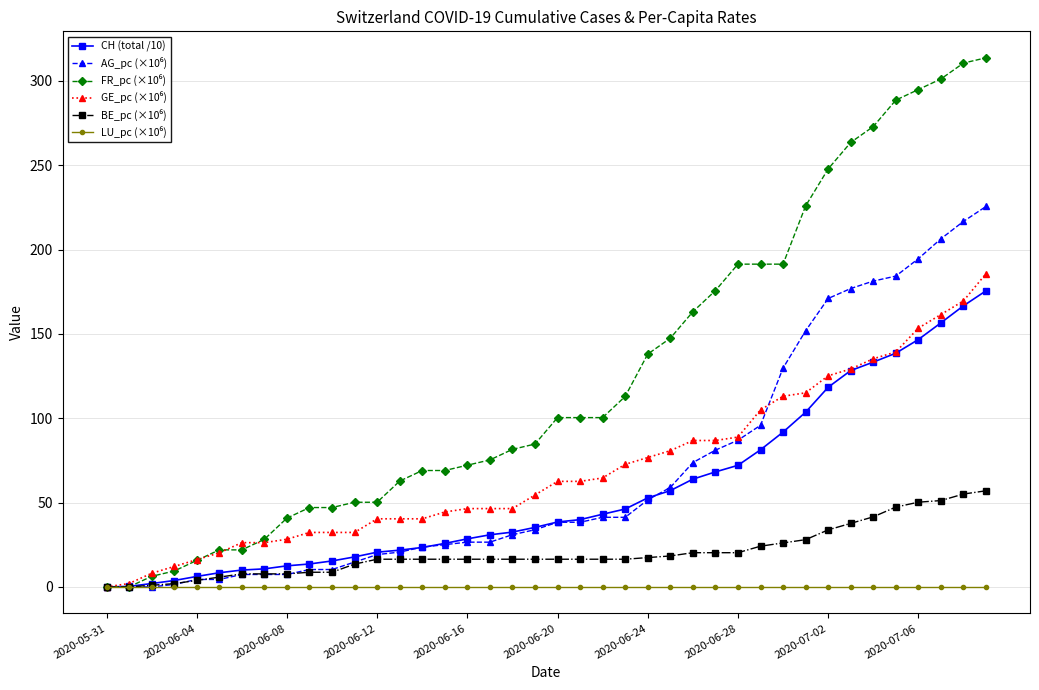

What is the maximum value shown in the chart?

313.8